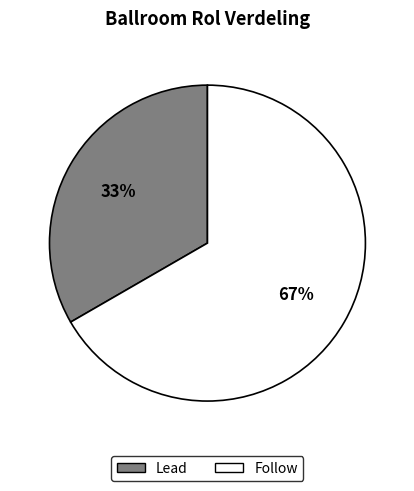

What is the ratio of the value at Follow to the value at Lead?

2.0